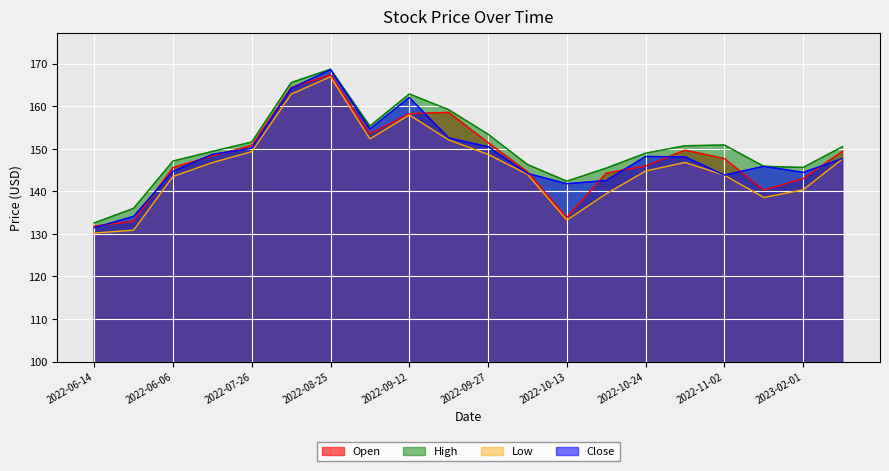

Between 2022-10-13 and 2022-06-14, which is larger?

2022-10-13